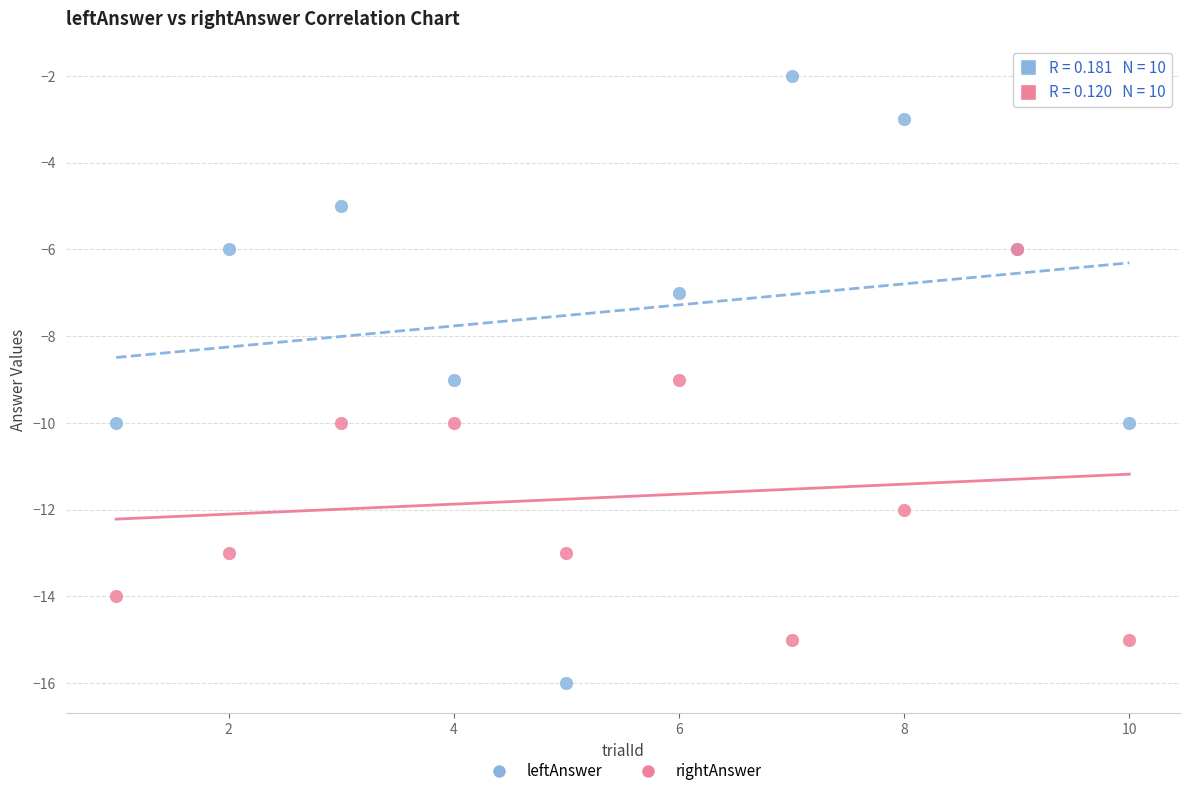

Which series reaches the maximum Y coordinate?

leftAnswer